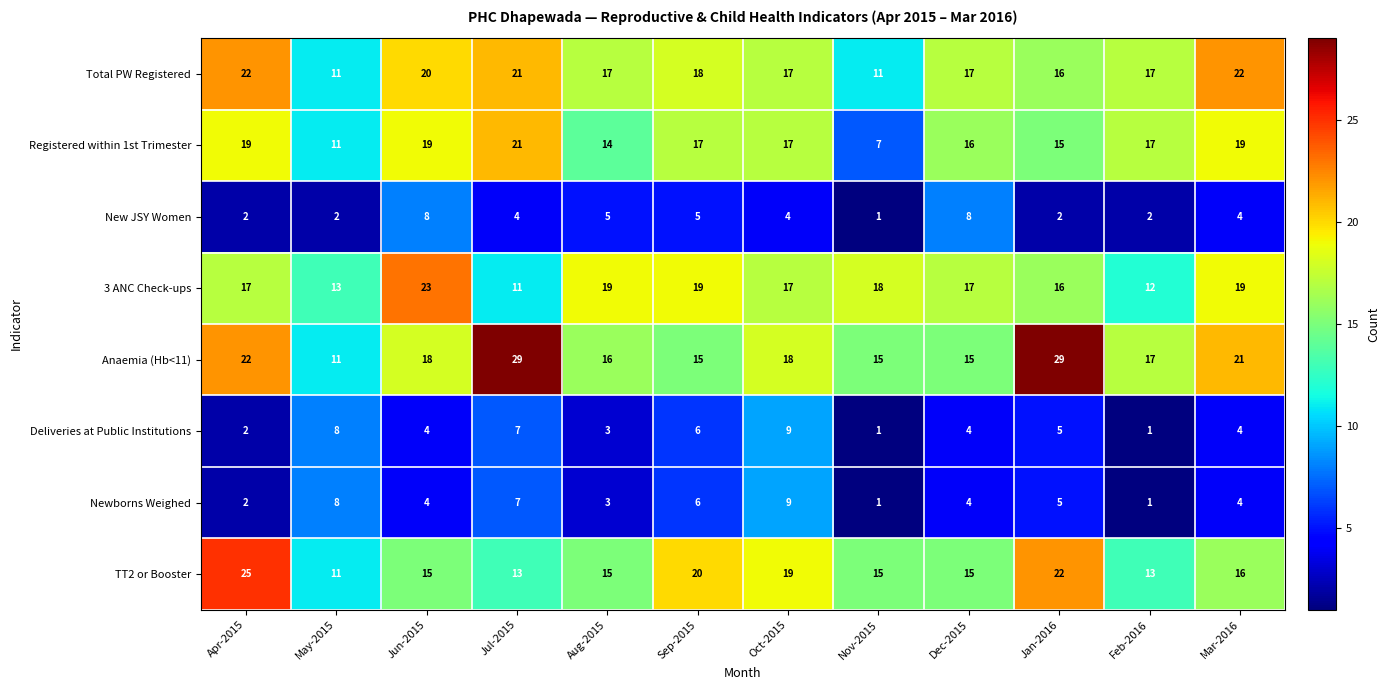

What is the maximum value for New JSY Women?

8